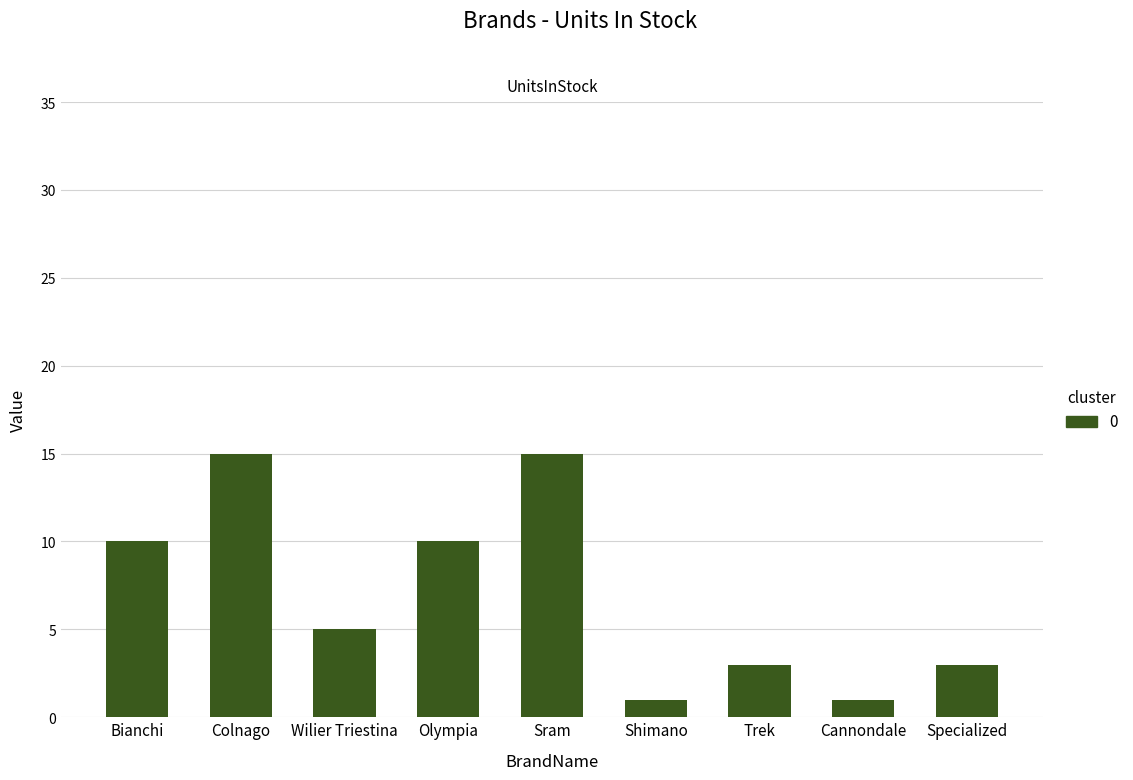

What is the label of the 7th bar from the left?

Trek